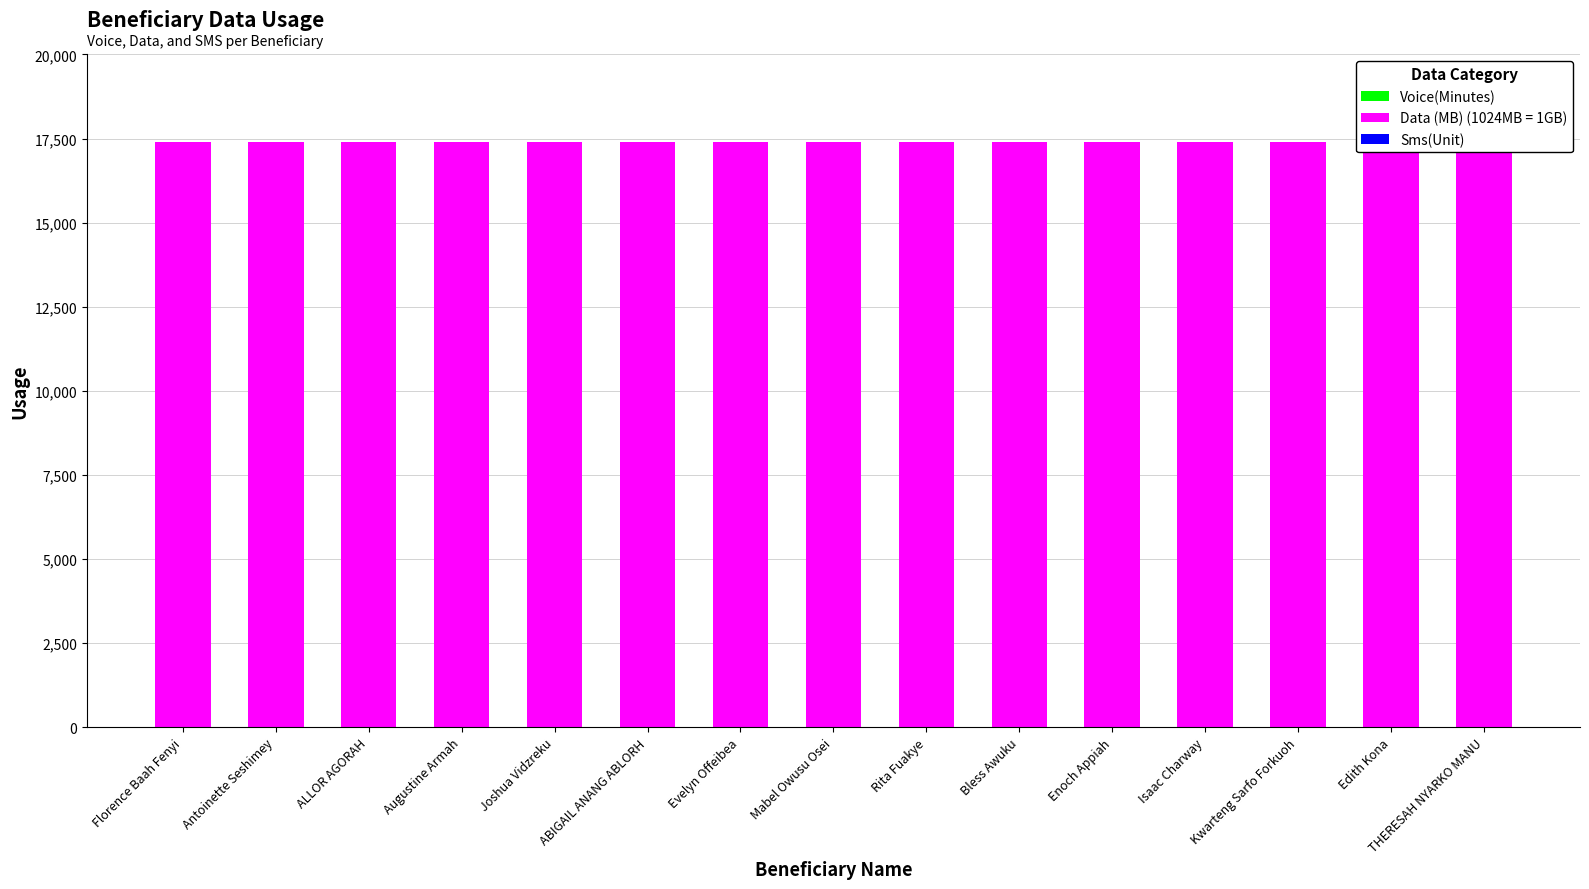

Reading left to right, what are all the values shown in this chart?

Voice(Minutes): Florence Baah Fenyi=0	Antoinette Seshimey=0	ALLOR AGORAH=0	Augustine Armah=0	Joshua Vidzreku=0	ABIGAIL ANANG ABLORH=0	Evelyn Offeibea=0	Mabel Owusu Osei=0	Rita Fuakye=0	Bless Awuku=0	Enoch Appiah=0	Isaac Charway=0	Kwarteng Sarfo Forkuoh=0	Edith Kona=0	THERESAH NYARKO MANU=0
Data (MB) (1024MB = 1GB): Florence Baah Fenyi=17408	Antoinette Seshimey=17408	ALLOR AGORAH=17408	Augustine Armah=17408	Joshua Vidzreku=17408	ABIGAIL ANANG ABLORH=17408	Evelyn Offeibea=17408	Mabel Owusu Osei=17408	Rita Fuakye=17408	Bless Awuku=17408	Enoch Appiah=17408	Isaac Charway=17408	Kwarteng Sarfo Forkuoh=17408	Edith Kona=17408	THERESAH NYARKO MANU=17408
Sms(Unit): Florence Baah Fenyi=0	Antoinette Seshimey=0	ALLOR AGORAH=0	Augustine Armah=0	Joshua Vidzreku=0	ABIGAIL ANANG ABLORH=0	Evelyn Offeibea=0	Mabel Owusu Osei=0	Rita Fuakye=0	Bless Awuku=0	Enoch Appiah=0	Isaac Charway=0	Kwarteng Sarfo Forkuoh=0	Edith Kona=0	THERESAH NYARKO MANU=0